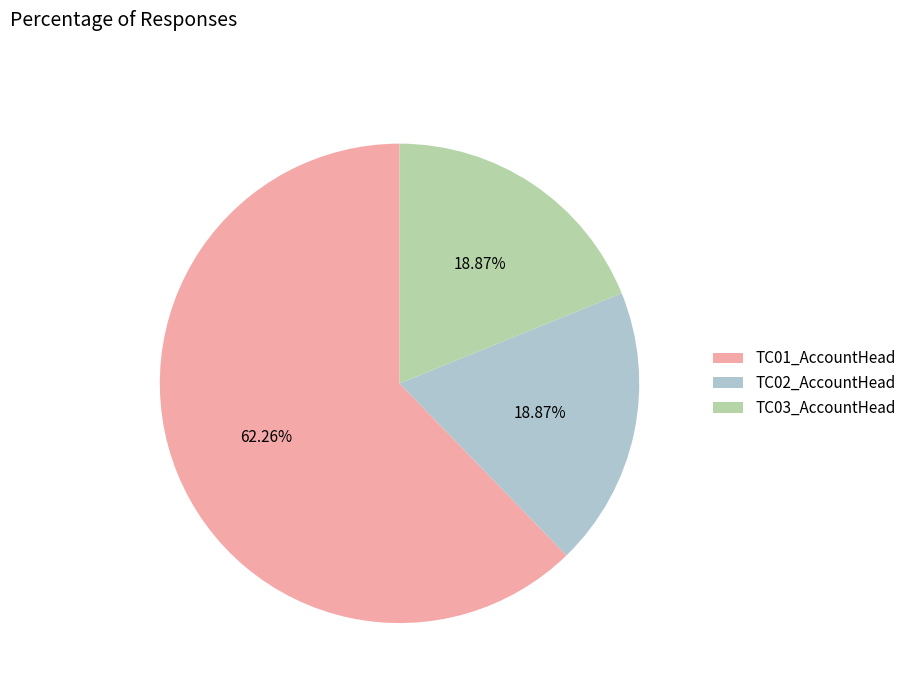

Approximately how many times larger is the value at TC02_AccountHead compared to TC03_AccountHead?

1.0